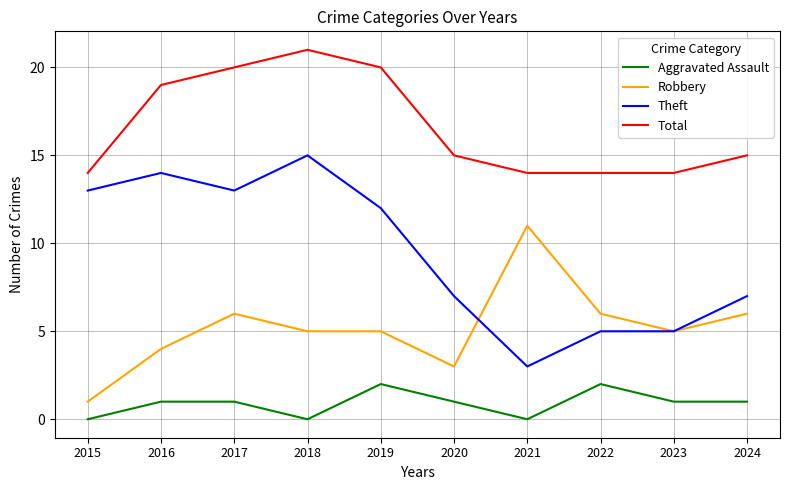

Rank the series by their maximum value, from highest to lowest.

Total, Theft, Robbery, Aggravated Assault